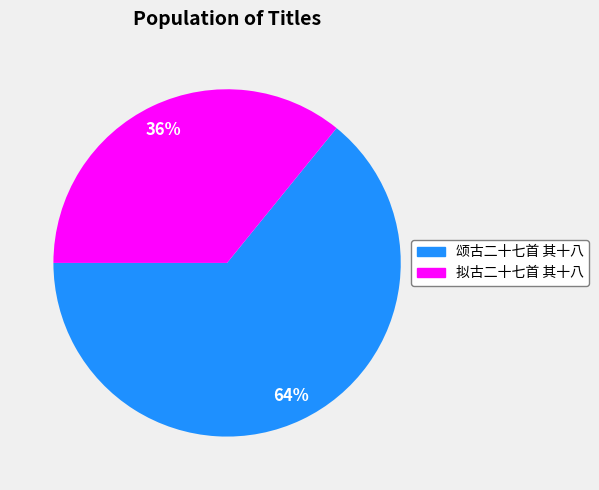

True or false: 拟古二十七首 其十八 accounts for 36% of the total.

True